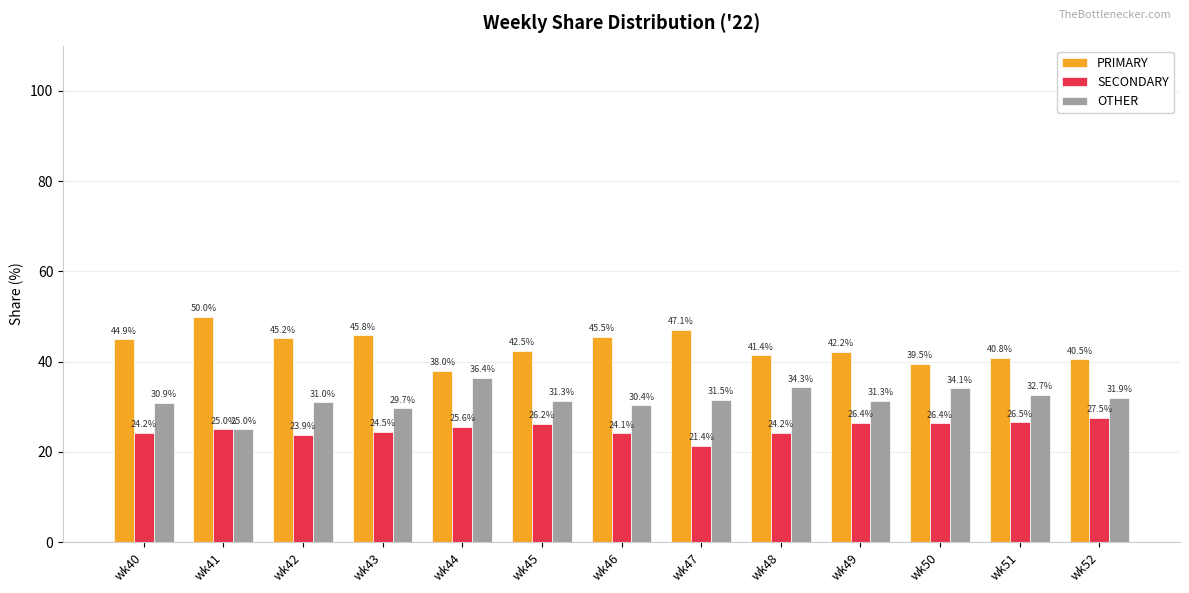

Which series has the largest total across all categories?

PRIMARY